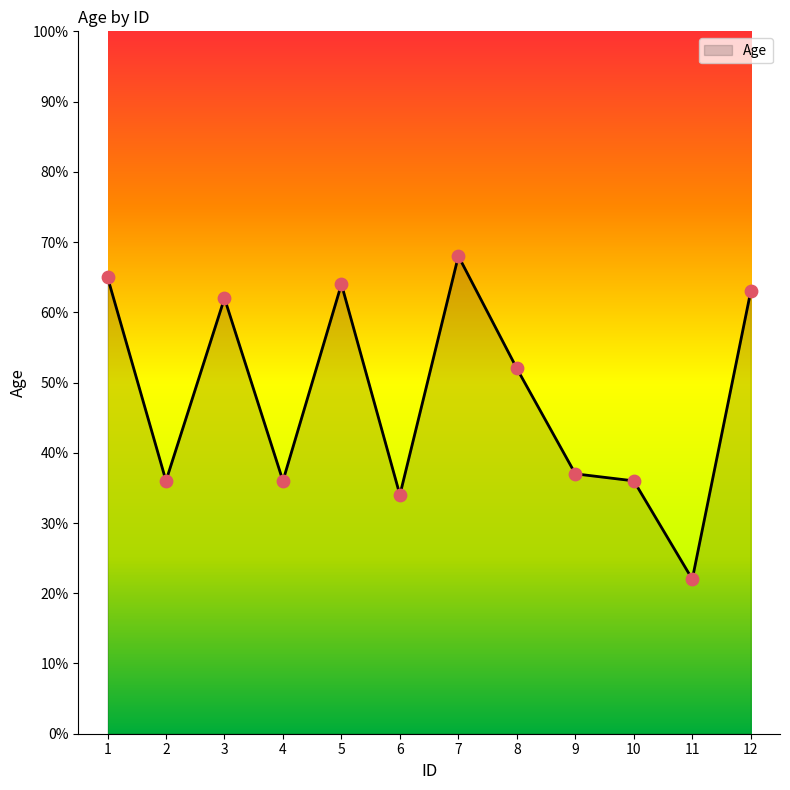

What is the ratio of the value at 9 to the value at 8?

0.7